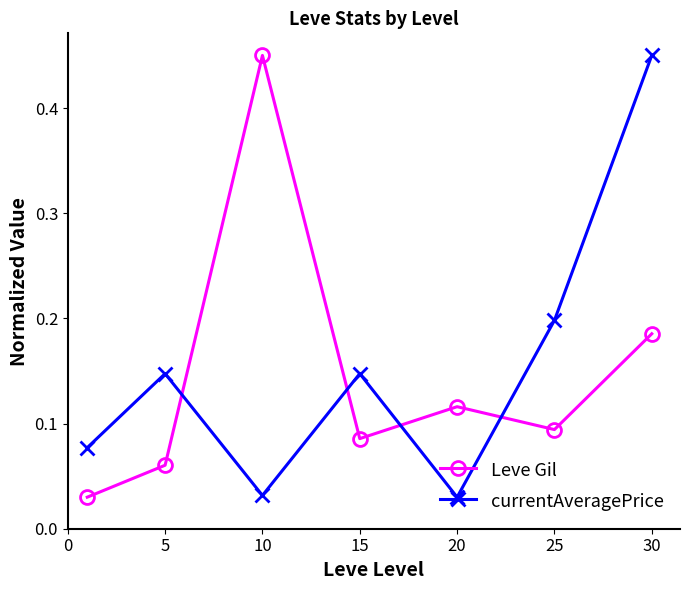

After their last crossing, which series has the higher values: currentAveragePrice or Leve Gil?

currentAveragePrice